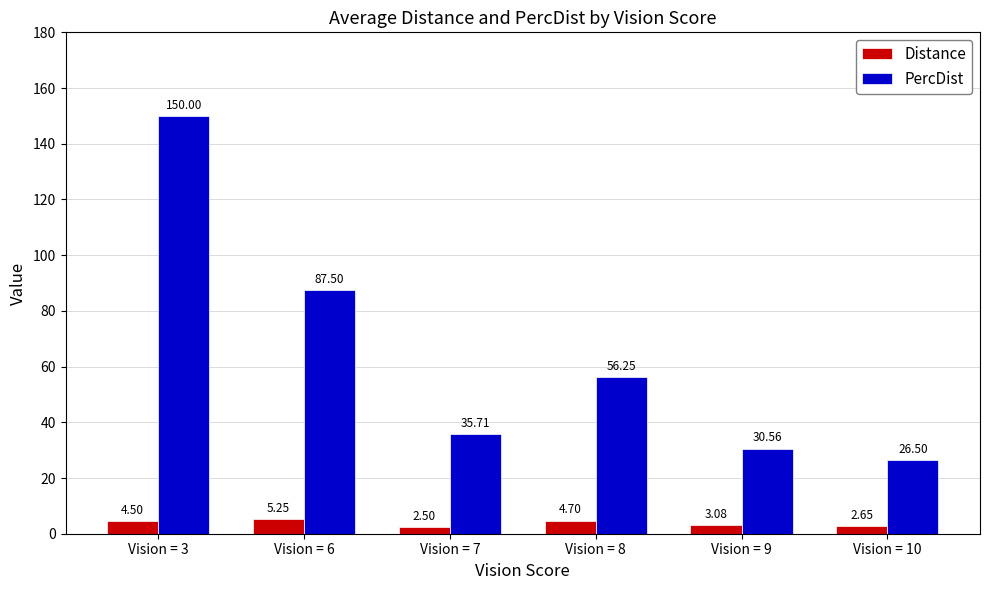

Between Vision = 6 and Vision = 10, which series saw the biggest shift?

PercDist